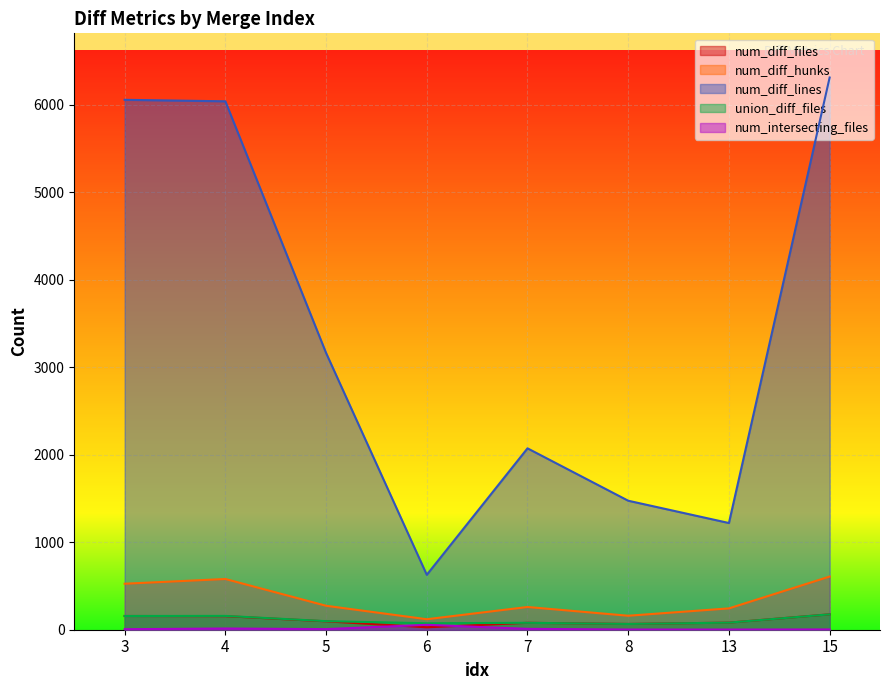

Reading left to right, what are all the values shown in this chart?

num_diff_files: 3=157	4=155	5=96	6=28	7=79	8=66	13=81	15=176
num_diff_hunks: 3=526	4=580	5=274	6=120	7=260	8=160	13=244	15=608
num_diff_lines: 3=6059	4=6042	5=3165	6=628	7=2074	8=1475	13=1220	15=6314
union_diff_files: 3=157	4=158	5=98	6=74	7=79	8=66	13=81	15=176
num_intersecting_files: 3=6	4=14	5=7	6=56	7=10	8=2	13=2	15=3